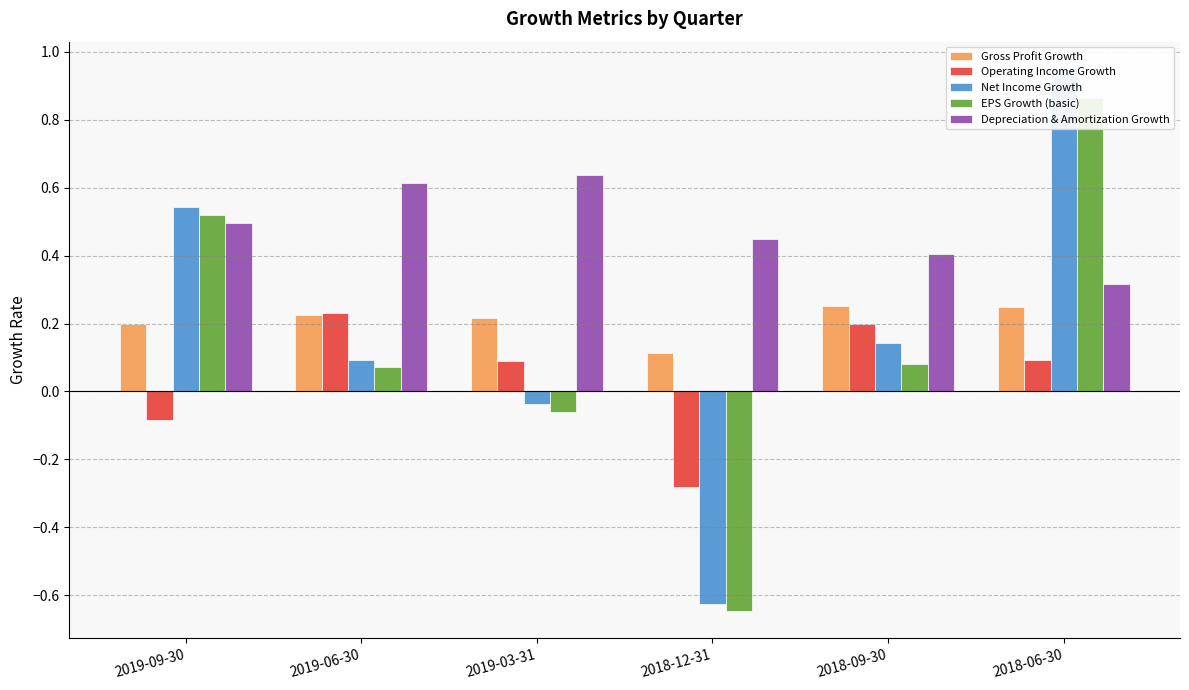

List the labels in order of EPS Growth (basic) value, smallest first.

2018-12-31, 2019-03-31, 2019-06-30, 2018-09-30, 2019-09-30, 2018-06-30